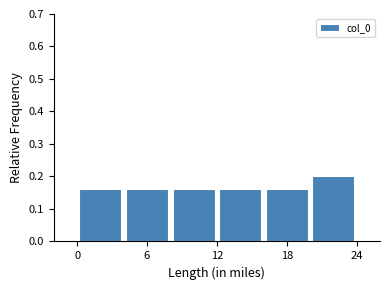

Reading left to right, list every bar in this chart as the range it spans on the x-axis followed by its height. The values are not printed on the chart, so give them approximately, as read against the axis.

0 to 4: 0.16
4 to 8: 0.16
8 to 12: 0.16
12 to 16: 0.16
16 to 20: 0.16
20 to 24: 0.20